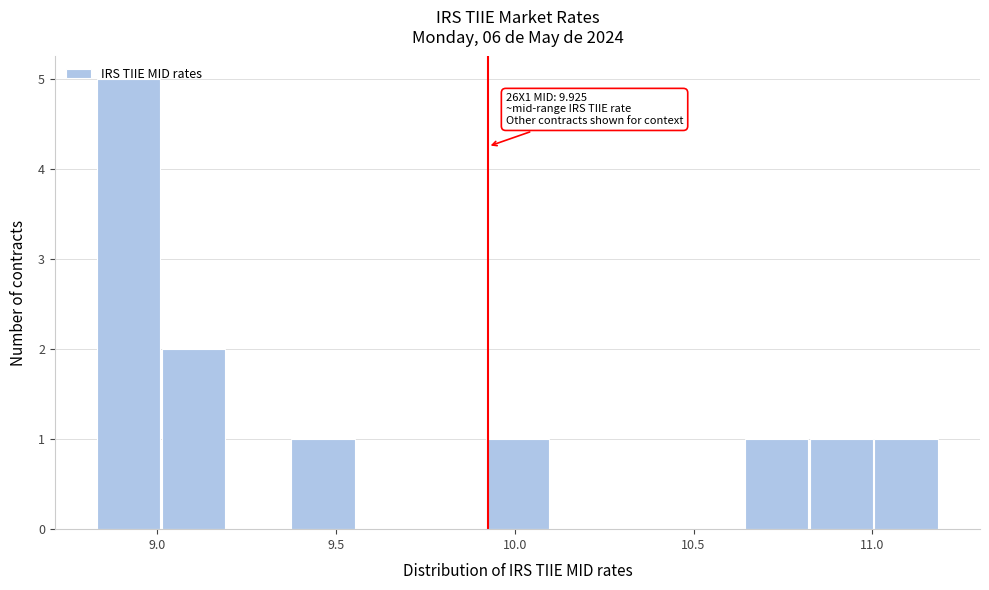

Read against the x-axis, roughly where is the centre of the tallest bar?

8.90